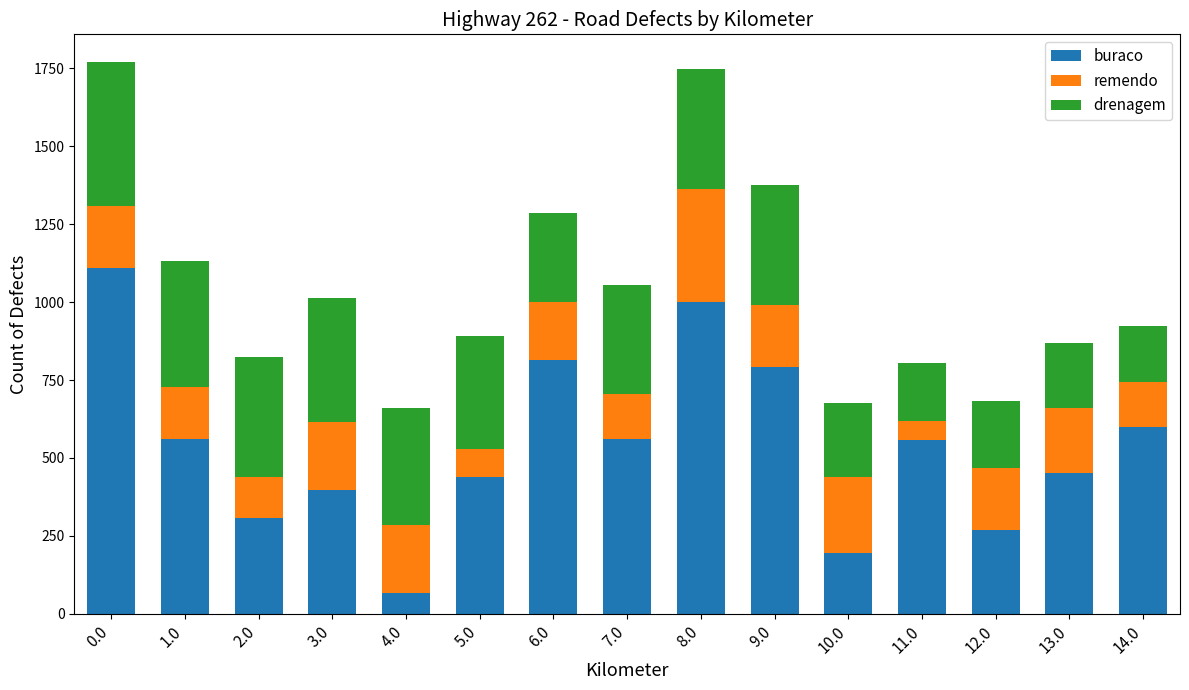

What is the total value across all series at 1.0?

1133